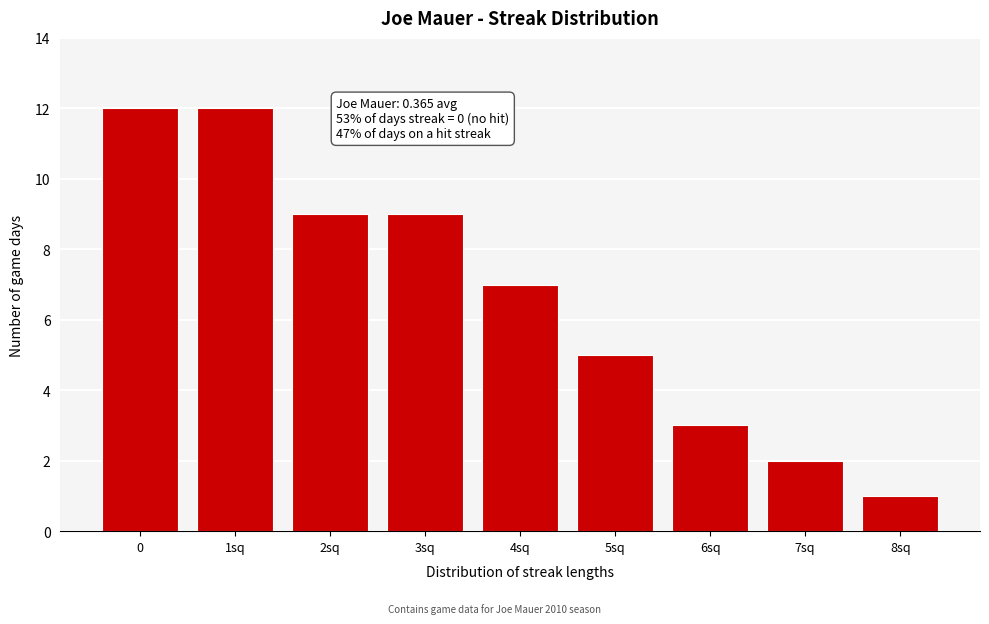

Reading right to left, transcribe all the data shown in this chart.

1	2	3	5	7	9	9	12	12